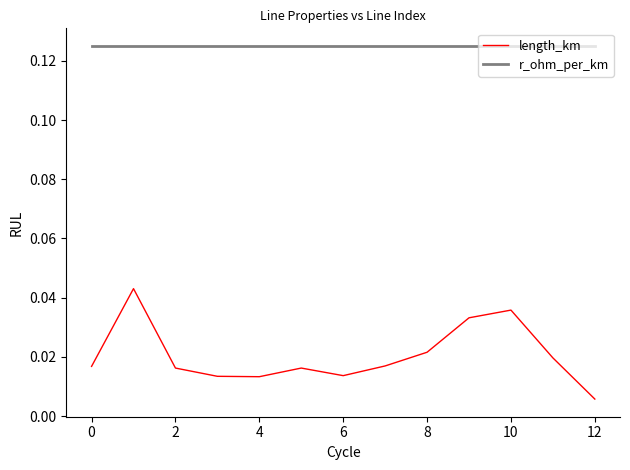

Which series has the largest total across all categories?

r_ohm_per_km